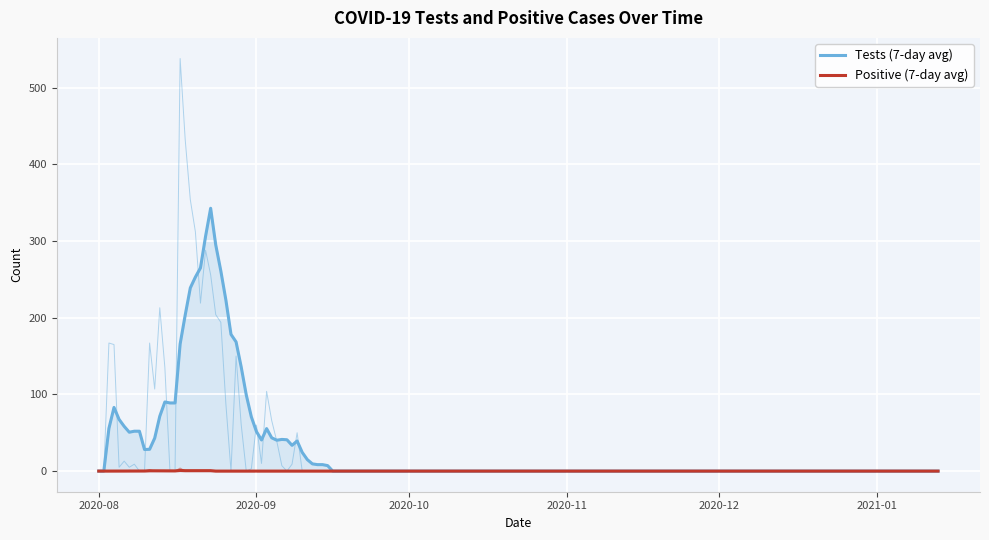

Which series has the largest range (max minus min)?

Tests